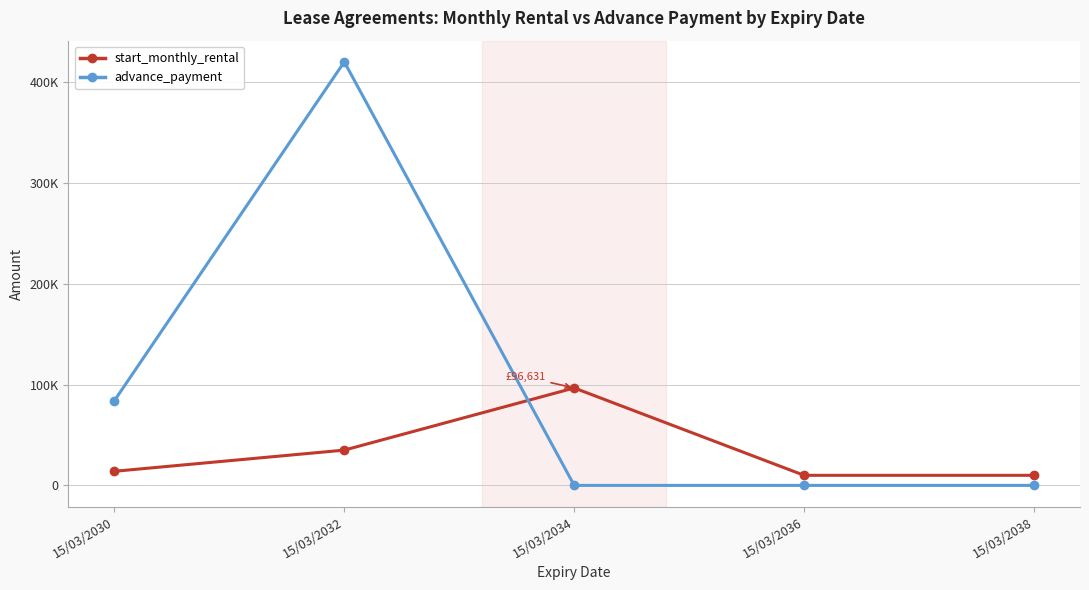

The start_monthly_rental series shows 23025 at 15/03/2032. True or false?

False